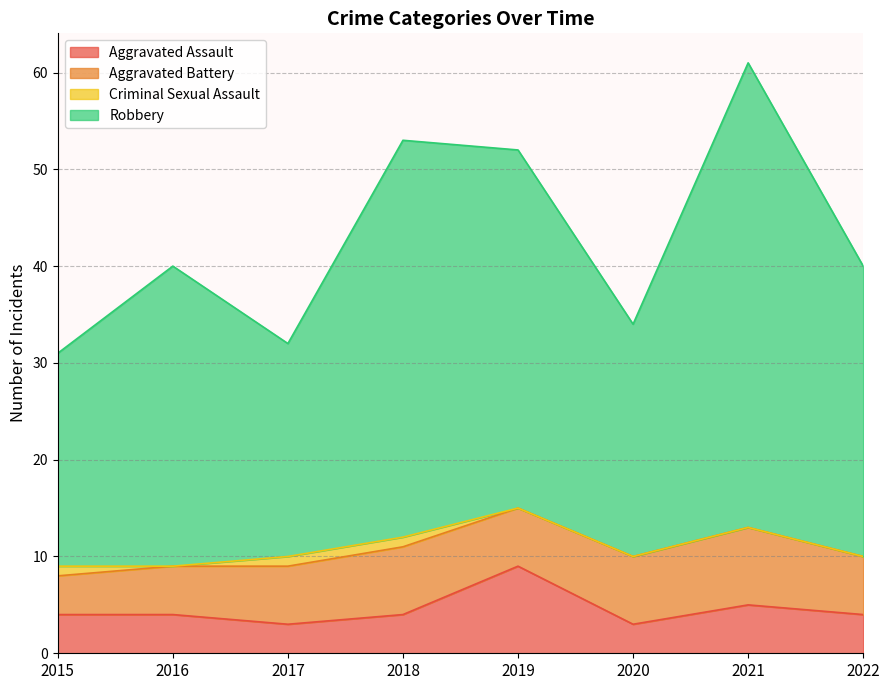

At which category is the sum across all series the highest?

2021